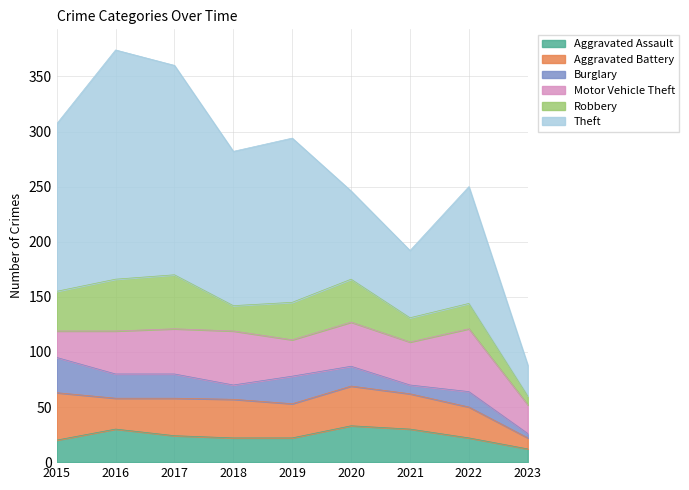

What is the maximum value for Robbery?

49